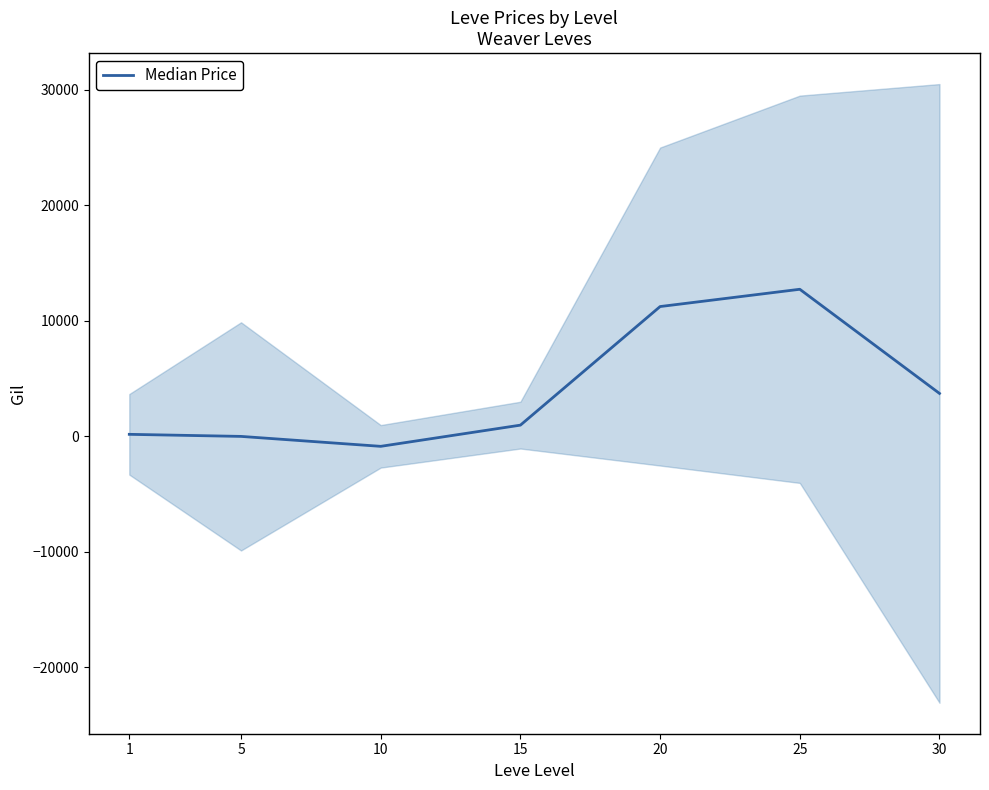

How many points are lower than both their immediate neighbors (excluding endpoints)?

1